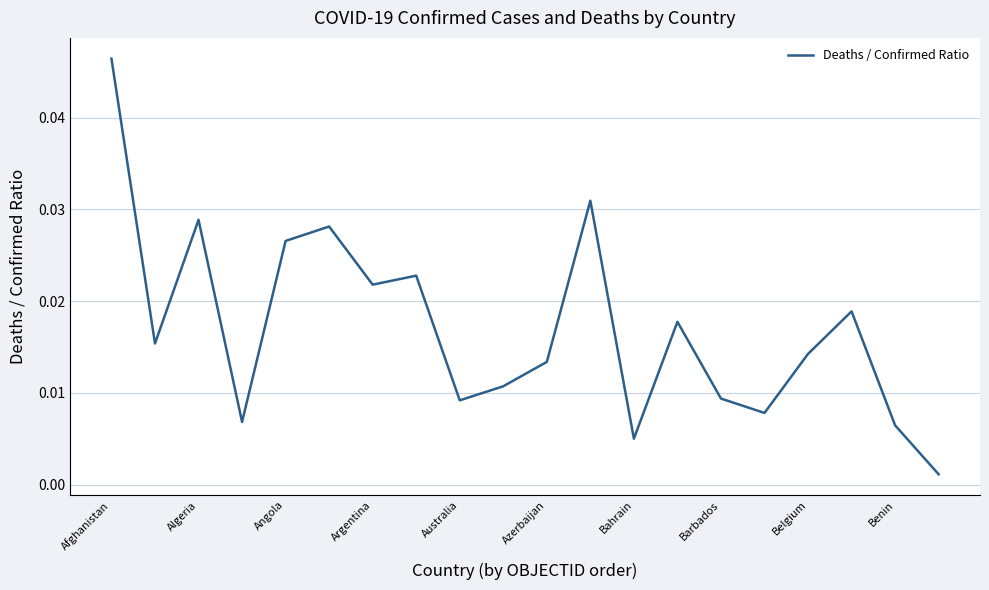

Which category has the highest value across all series?

Afghanistan